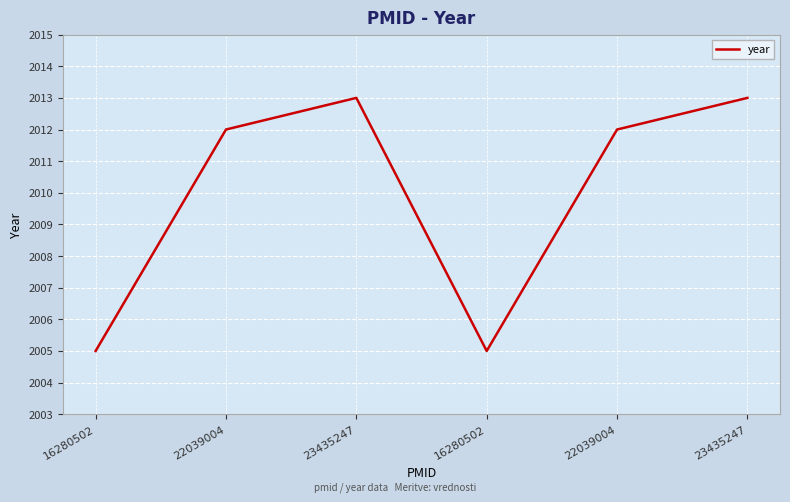

Which category has the lowest value across all series?

16280502